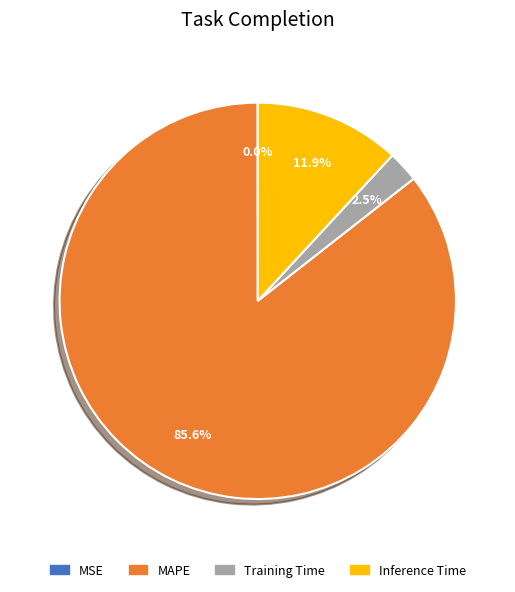

To the nearest percent, what percentage of the pie is MAPE?

86%